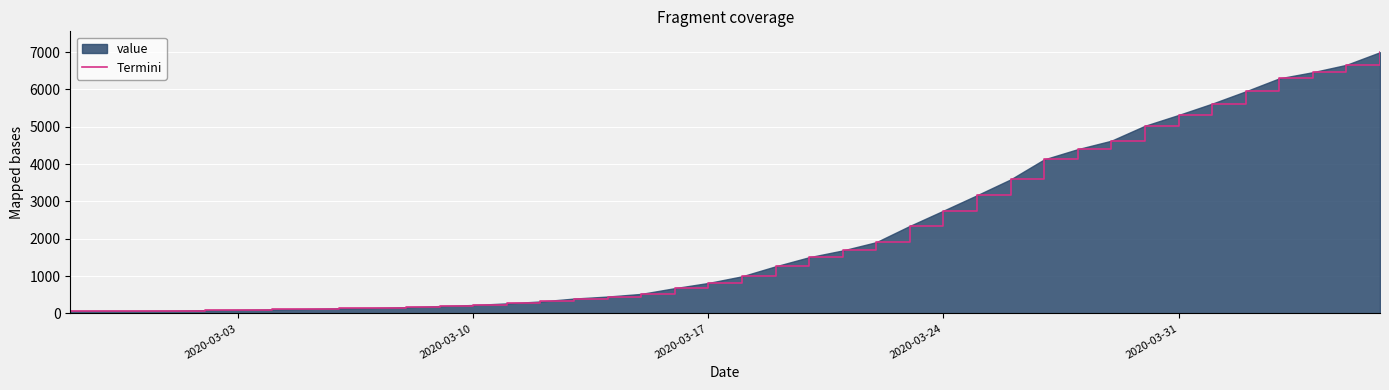

What is the difference between the maximum and minimum values?

6931